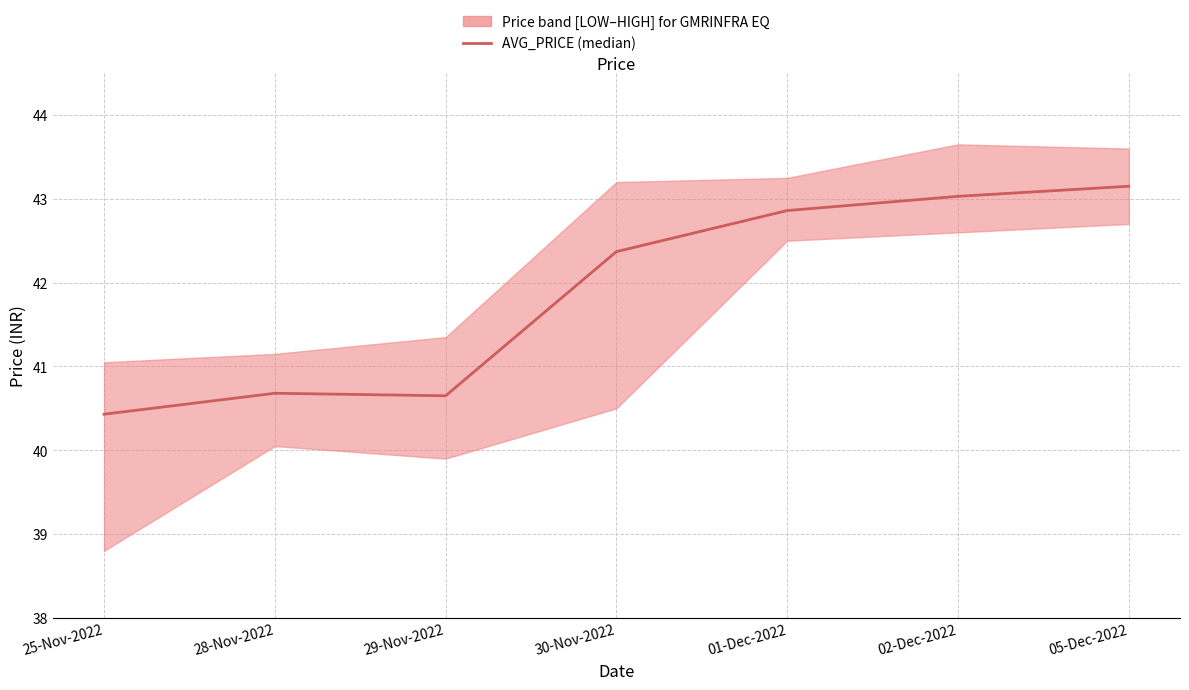

List the labels in order of value, largest first.

05-Dec-2022, 02-Dec-2022, 01-Dec-2022, 30-Nov-2022, 28-Nov-2022, 29-Nov-2022, 25-Nov-2022